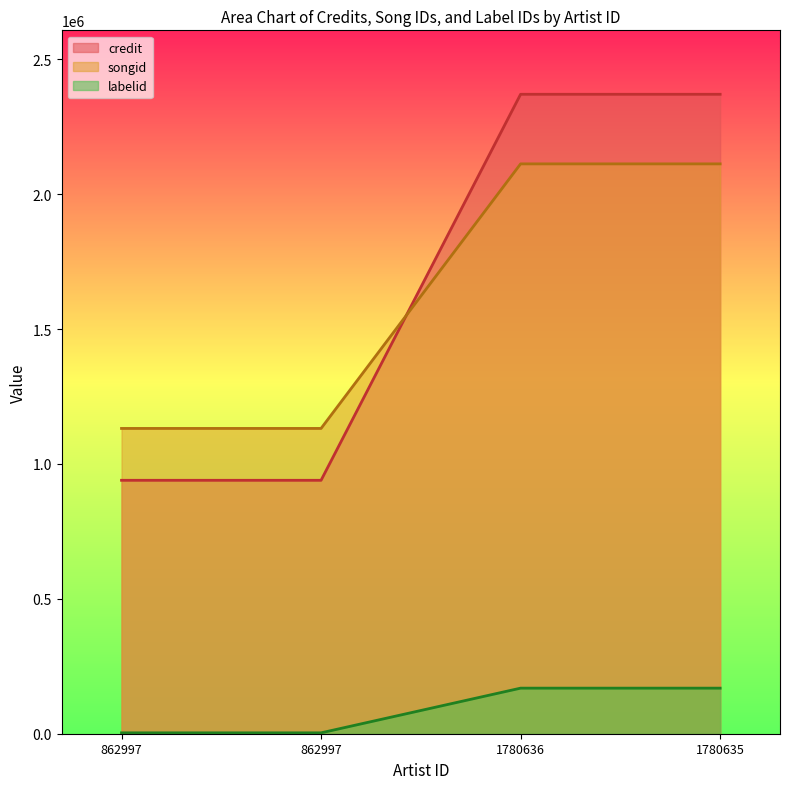

What is the greatest value displayed?

2370345